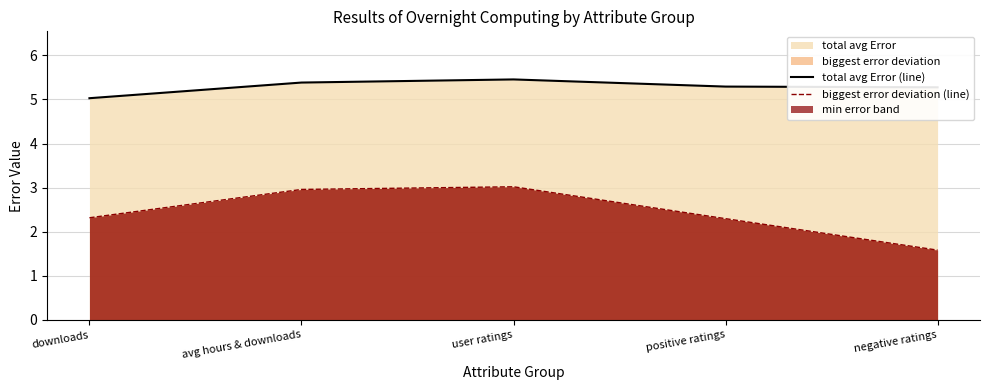

Reading right to left, transcribe all the data shown in this chart.

total avg Error (line): 5.3	5.3	5.5	5.4	5.0
biggest error deviation (line): 1.6	2.3	3.0	3.0	2.3